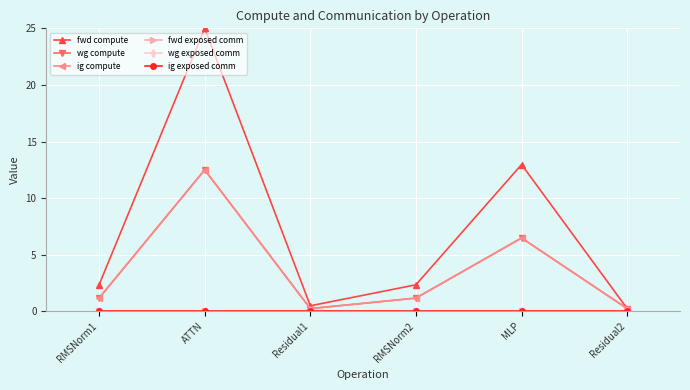

Is this an area chart (filled region under the line)?

No